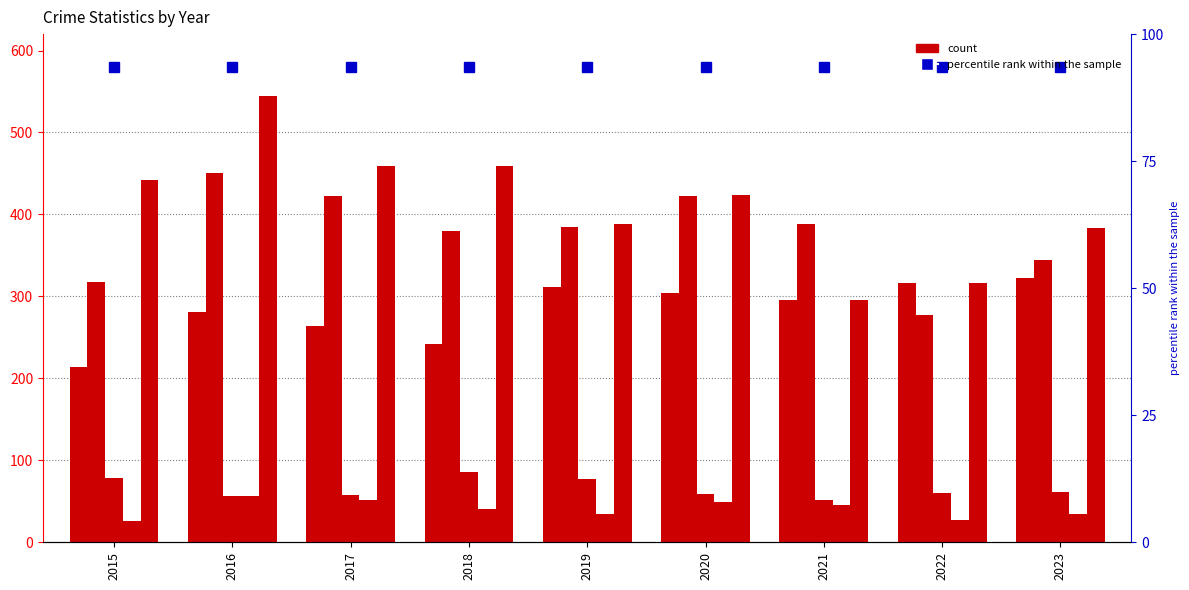

How many groups of bars are there?

9